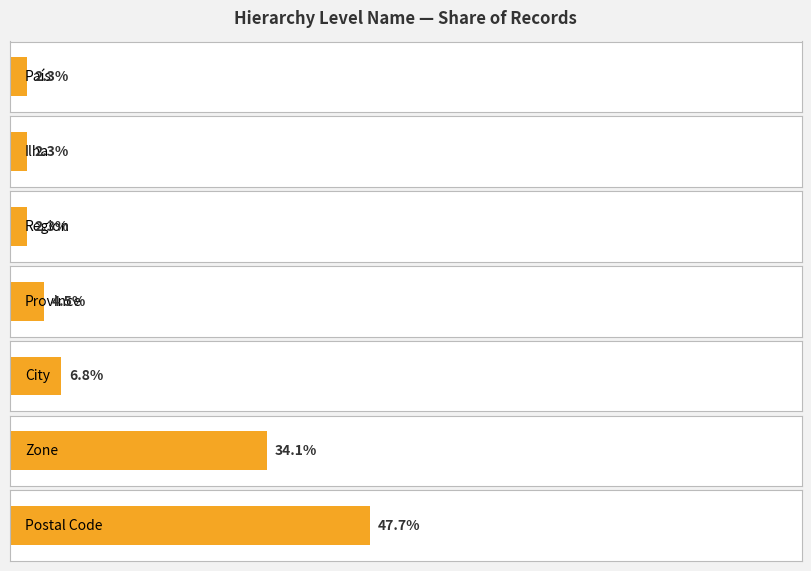

The value at City is 22. True or false?

False